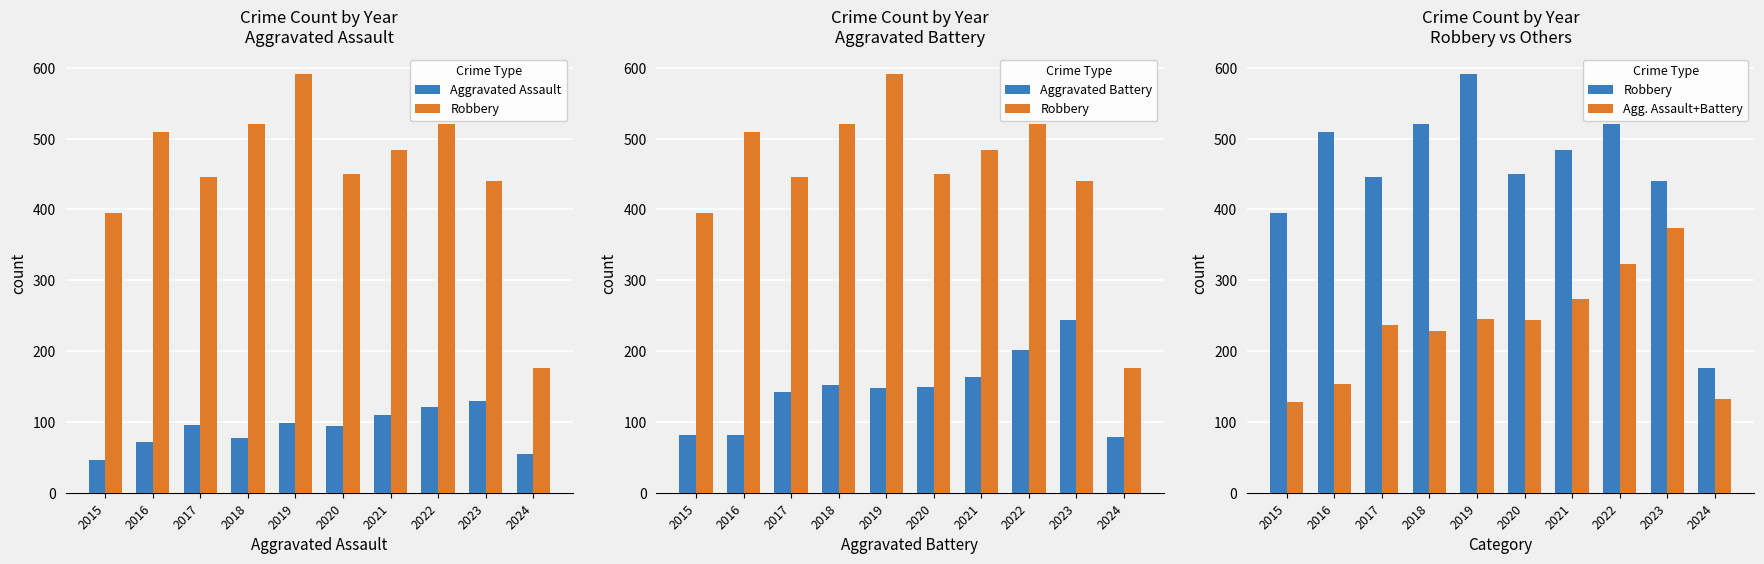

What is the total value across all series at 2021?

1030